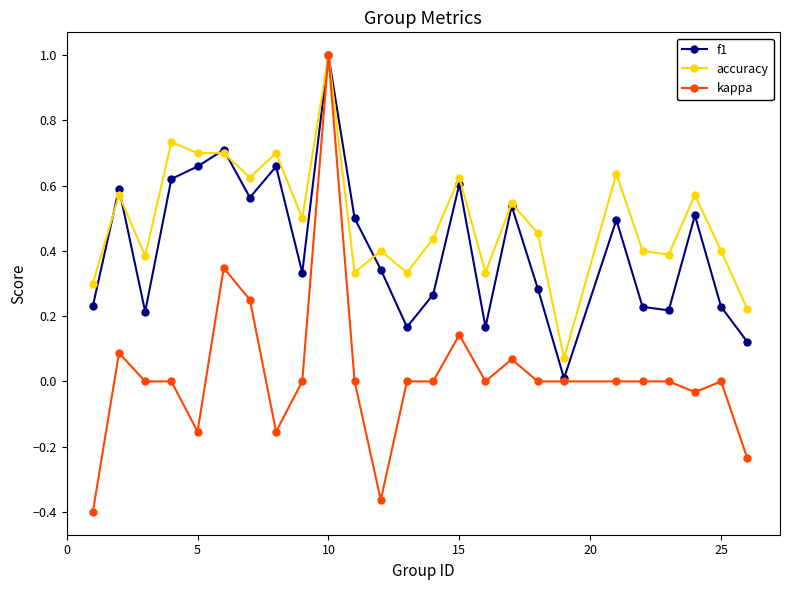

True or false: kappa has more than 1 points higher than both neighbors.

True